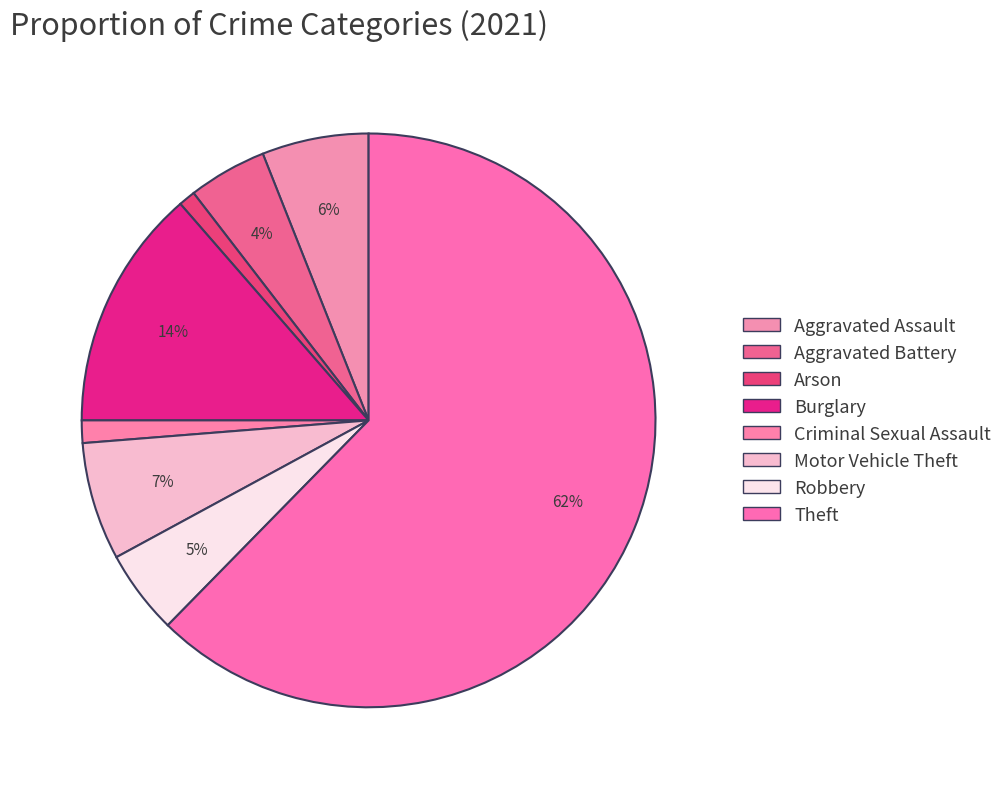

What percentage is the Burglary slice, to the nearest percent?

14%